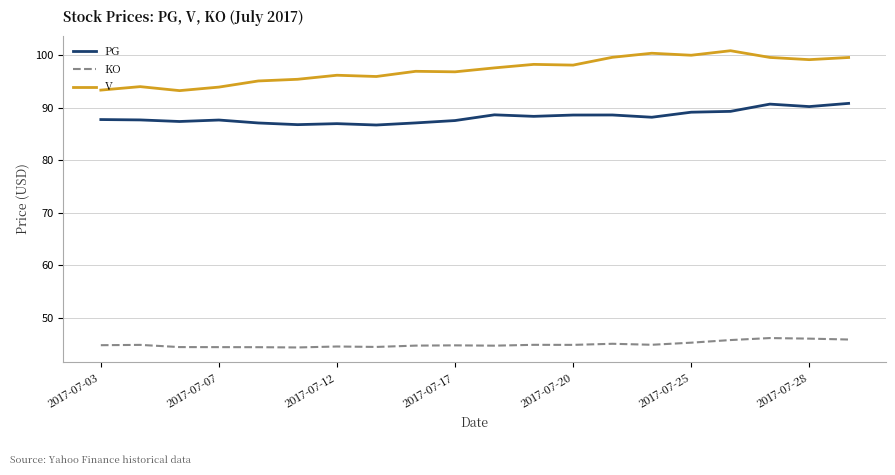

What is the difference between the maximum and minimum values in the PG series?

4.1